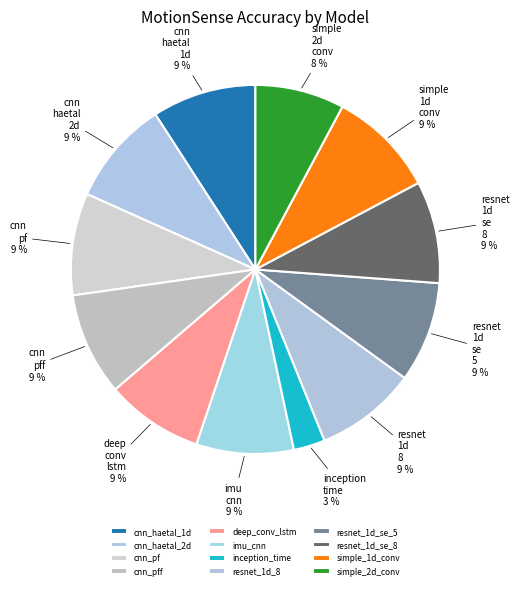

Which category has the biggest portion of the pie?

simple_1d_conv